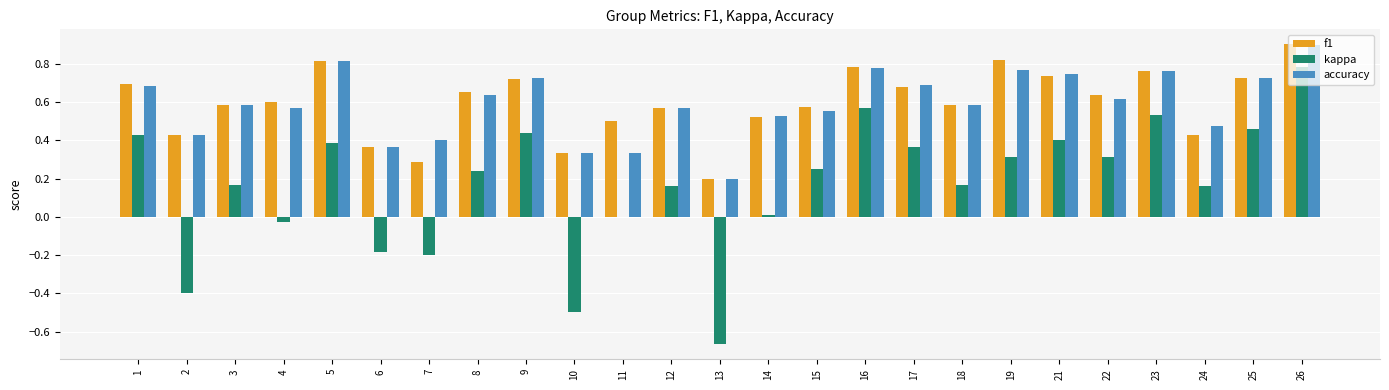

Are the bars horizontal?

No